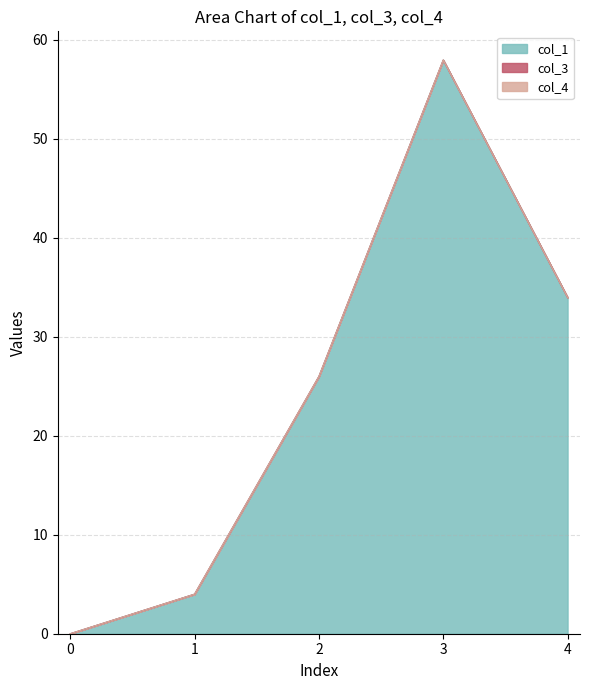

Reading left to right, list all the values displayed in this chart.

col_1: 0.0	4.0	26.0	58.0	34.0
col_3: 0.0	0.0	0.0	0.0	0.0
col_4: 0.0	0.0	0.0	0.0	0.0